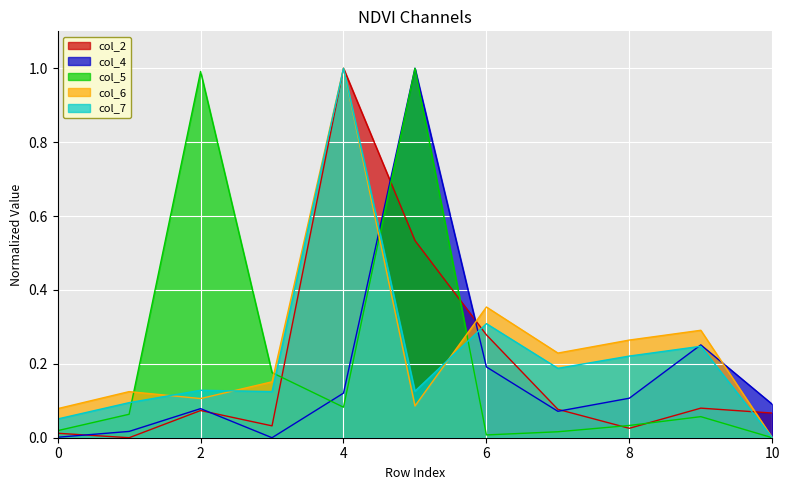

What is the value of the col_6 point at the 8th from the left?

0.2